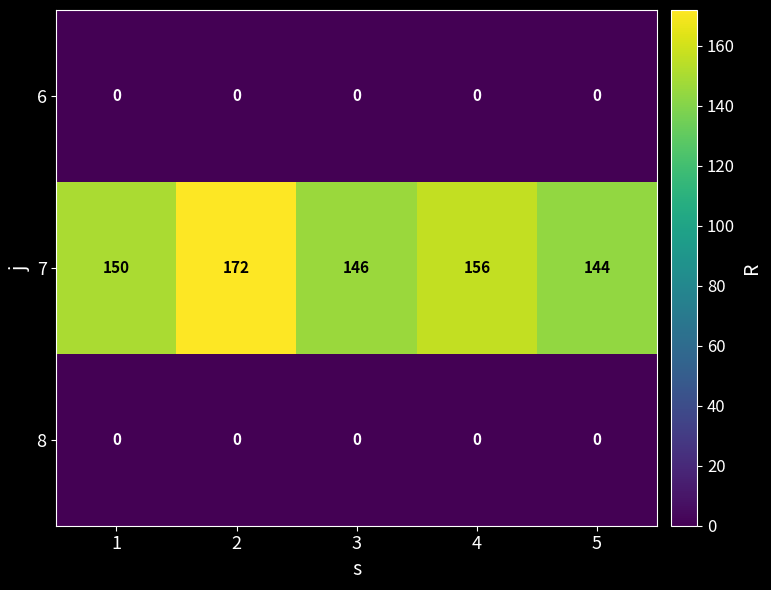

Is it true that 6 equals 0 at 3?

True